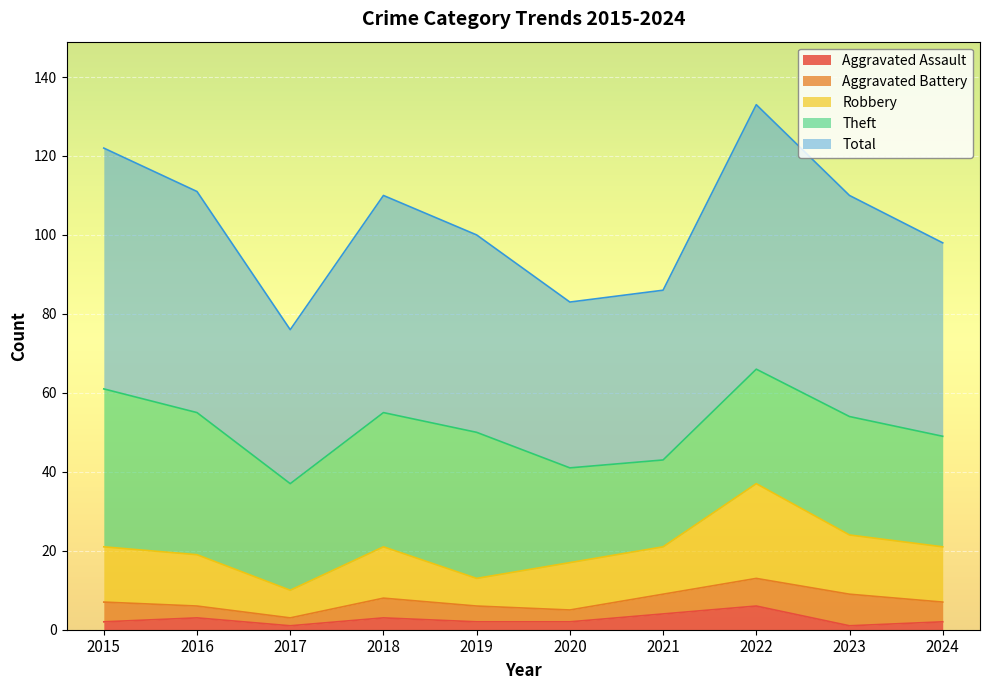

Which category has the lowest value across all series?

2017